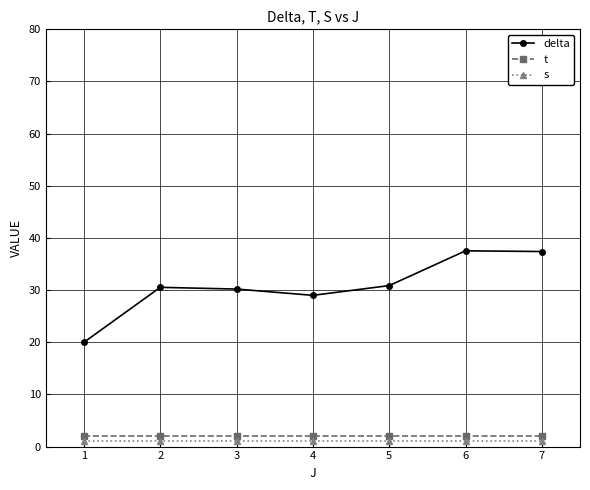

True or false: t and delta cross at least once.

False